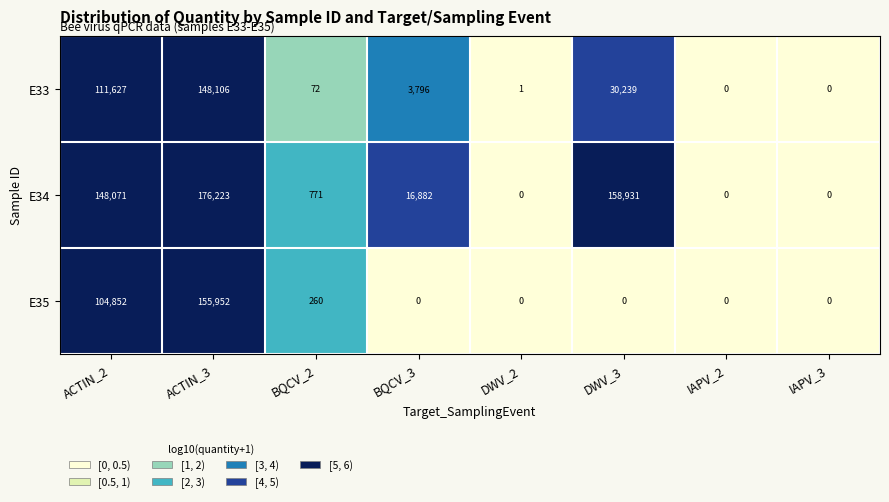

Which series has the largest total across all categories?

E34